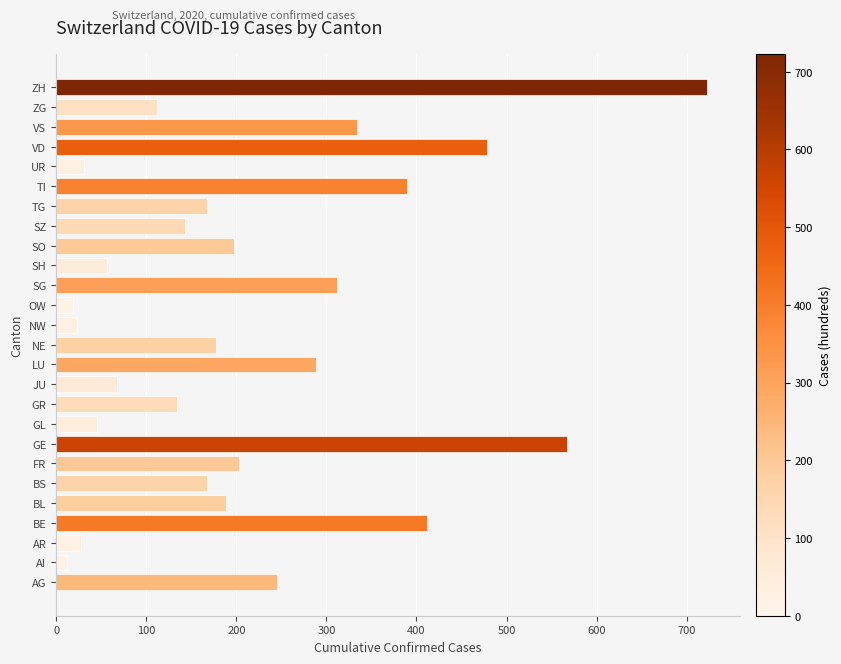

What value does the data have at VS?

334